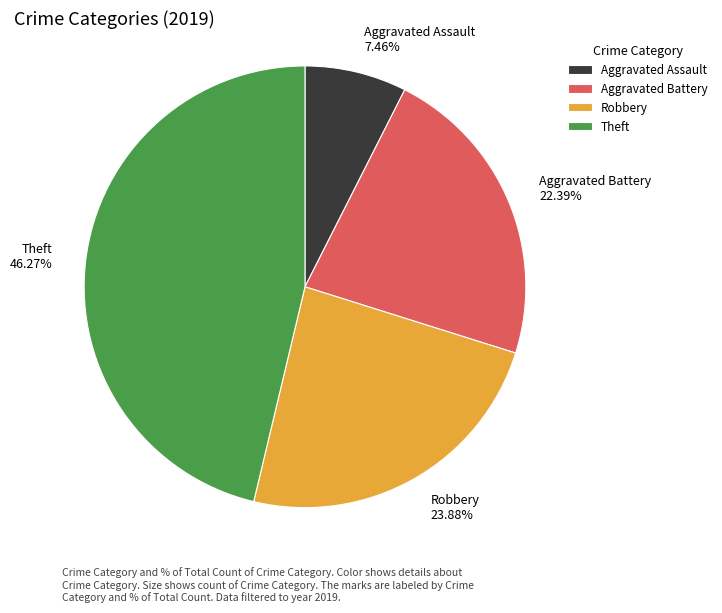

Is there a majority slice in this chart?

No